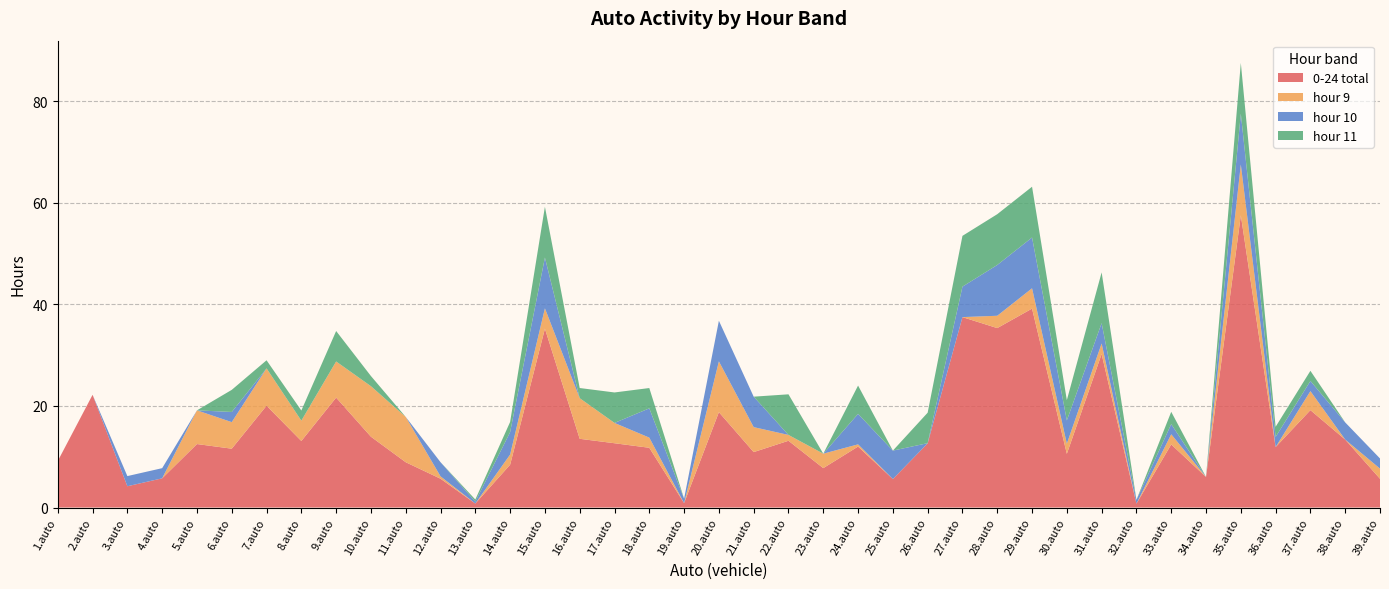

Reading right to left, list all the values displayed in this chart.

0-24 total: 39.auto=5.7	38.auto=13.4	37.auto=19.2	36.auto=11.9	35.auto=57.6	34.auto=6.0	33.auto=12.4	32.auto=0.8	31.auto=30.2	30.auto=10.6	29.auto=39.2	28.auto=35.3	27.auto=37.5	26.auto=12.6	25.auto=5.6	24.auto=12.0	23.auto=7.8	22.auto=13.1	21.auto=10.9	20.auto=18.8	19.auto=0.9	18.auto=11.8	17.auto=12.7	16.auto=13.5	15.auto=35.2	14.auto=8.4	13.auto=0.8	12.auto=5.7	11.auto=8.9	10.auto=13.9	9.auto=21.6	8.auto=13.1	7.auto=20.0	6.auto=11.6	5.auto=12.5	4.auto=5.7	3.auto=4.2	2.auto=22.2	1.auto=9.2
hour 9: 39.auto=2.0	38.auto=0.0	37.auto=3.7	36.auto=0.0	35.auto=10.0	34.auto=0.0	33.auto=2.0	32.auto=0.0	31.auto=2.1	30.auto=2.0	29.auto=4.0	28.auto=2.4	27.auto=0.0	26.auto=0.0	25.auto=0.0	24.auto=0.4	23.auto=2.8	22.auto=1.1	21.auto=4.9	20.auto=10.0	19.auto=0.0	18.auto=2.0	17.auto=4.0	16.auto=8.0	15.auto=4.0	14.auto=2.0	13.auto=0.0	12.auto=0.5	11.auto=8.9	10.auto=9.9	9.auto=7.1	8.auto=4.0	7.auto=7.4	6.auto=5.2	5.auto=6.6	4.auto=0.0	3.auto=0.0	2.auto=0.0	1.auto=0.0
hour 10: 39.auto=2.0	38.auto=3.4	37.auto=2.0	36.auto=2.0	35.auto=10.0	34.auto=0.0	33.auto=2.0	32.auto=0.8	31.auto=4.0	30.auto=4.6	29.auto=10.0	28.auto=10.0	27.auto=6.0	26.auto=0.0	25.auto=5.6	24.auto=6.0	23.auto=0.0	22.auto=0.0	21.auto=6.0	20.auto=8.0	19.auto=0.9	18.auto=5.8	17.auto=0.0	16.auto=0.0	15.auto=10.0	14.auto=4.4	13.auto=0.4	12.auto=2.8	11.auto=0.0	10.auto=0.0	9.auto=0.0	8.auto=0.0	7.auto=0.0	6.auto=2.0	5.auto=0.0	4.auto=2.0	3.auto=2.0	2.auto=0.0	1.auto=0.0
hour 11: 39.auto=0.0	38.auto=0.0	37.auto=2.0	36.auto=2.0	35.auto=10.0	34.auto=0.0	33.auto=2.4	32.auto=0.0	31.auto=10.0	30.auto=4.0	29.auto=10.0	28.auto=10.0	27.auto=10.0	26.auto=6.0	25.auto=0.0	24.auto=5.6	23.auto=0.0	22.auto=8.0	21.auto=0.0	20.auto=0.0	19.auto=0.0	18.auto=4.0	17.auto=6.0	16.auto=2.0	15.auto=10.0	14.auto=2.0	13.auto=0.4	12.auto=0.0	11.auto=0.0	10.auto=2.0	9.auto=6.0	8.auto=2.0	7.auto=1.6	6.auto=4.4	5.auto=0.0	4.auto=0.0	3.auto=0.0	2.auto=0.0	1.auto=0.0